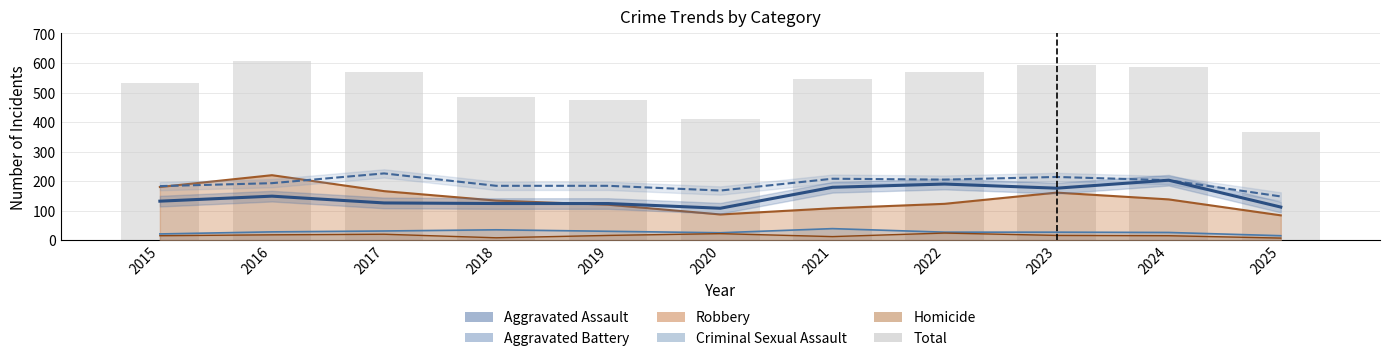

What is the sum of all values?

5737